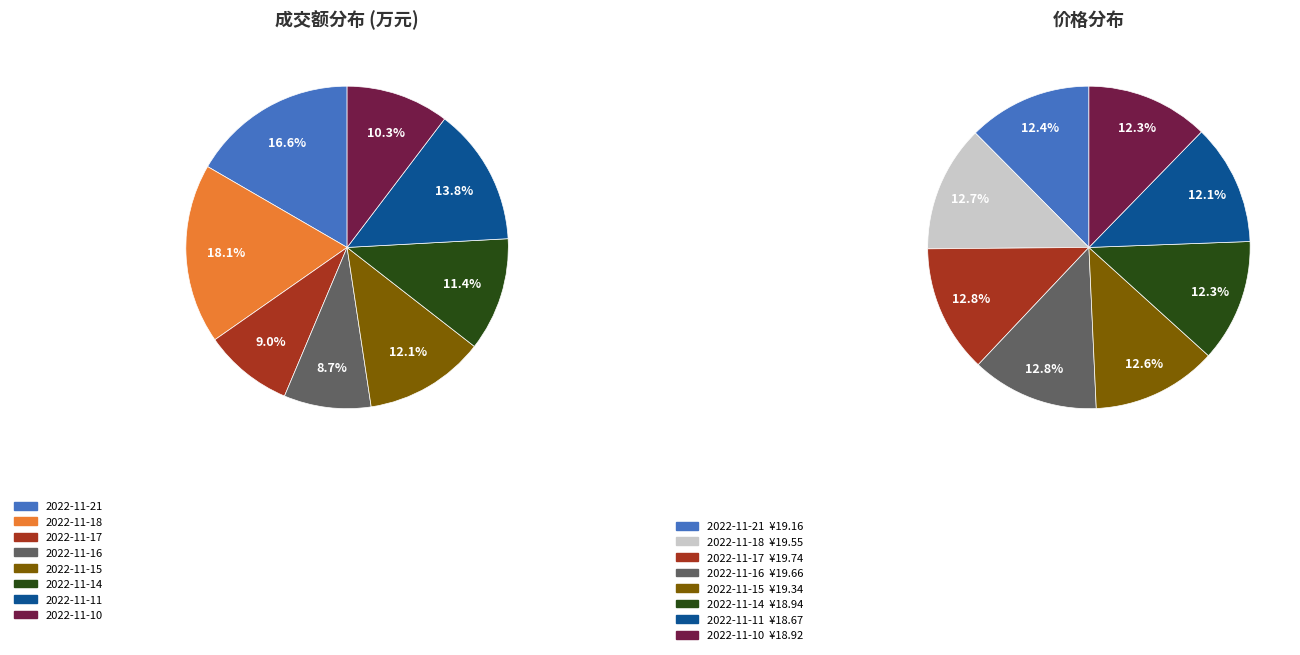

To the nearest percent, what portion does 2022-11-15 represent?

12%